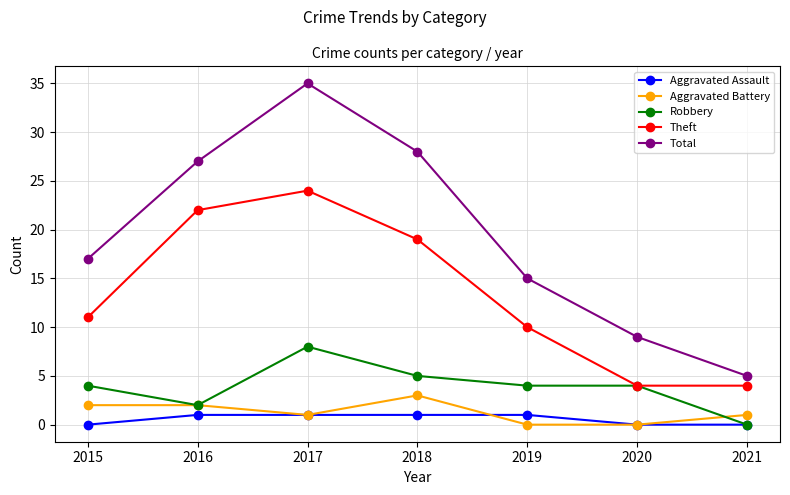

Which series has the widest spread of values?

Total